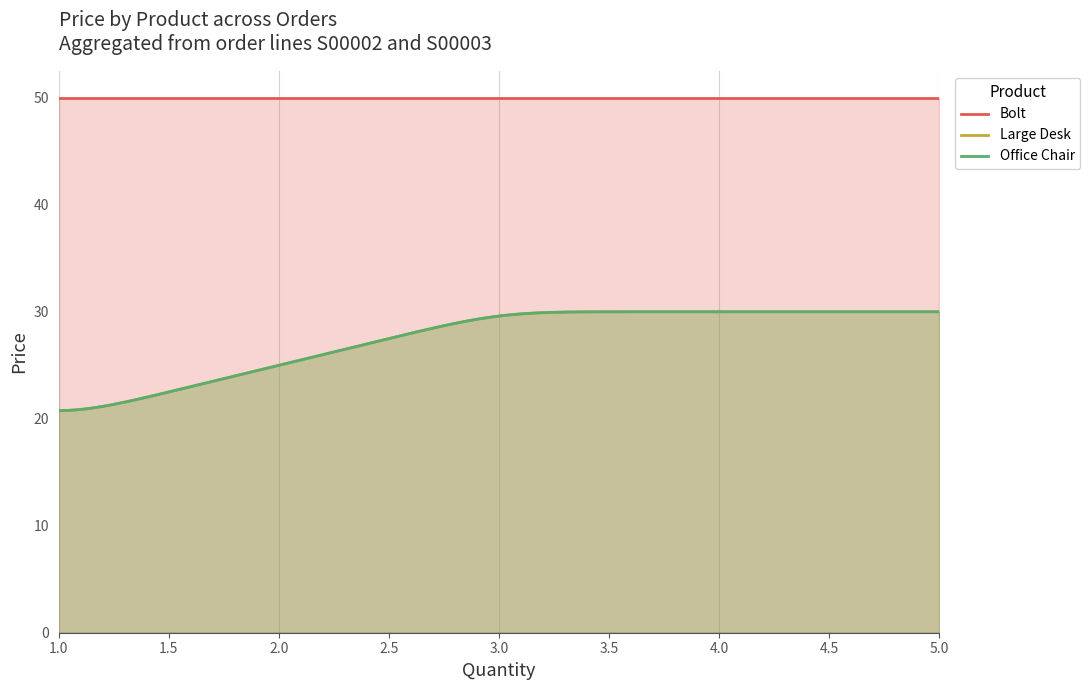

Does the chart have visible grid lines?

No